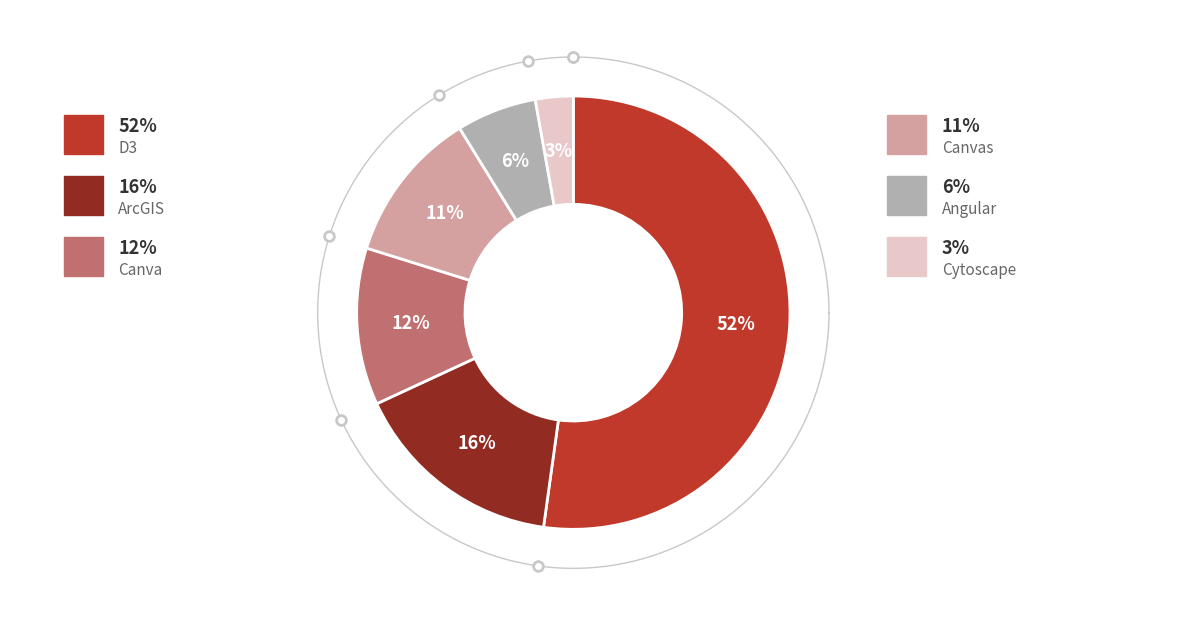

Which category has the smallest portion of the pie?

Cytoscape